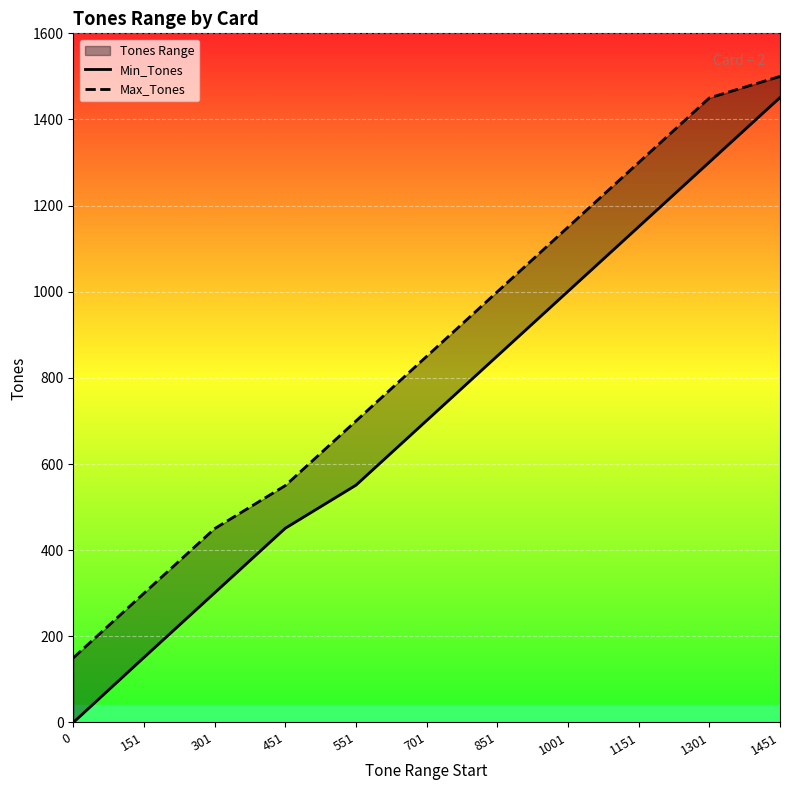

At which category does the chart reach its peak across all series?

1451